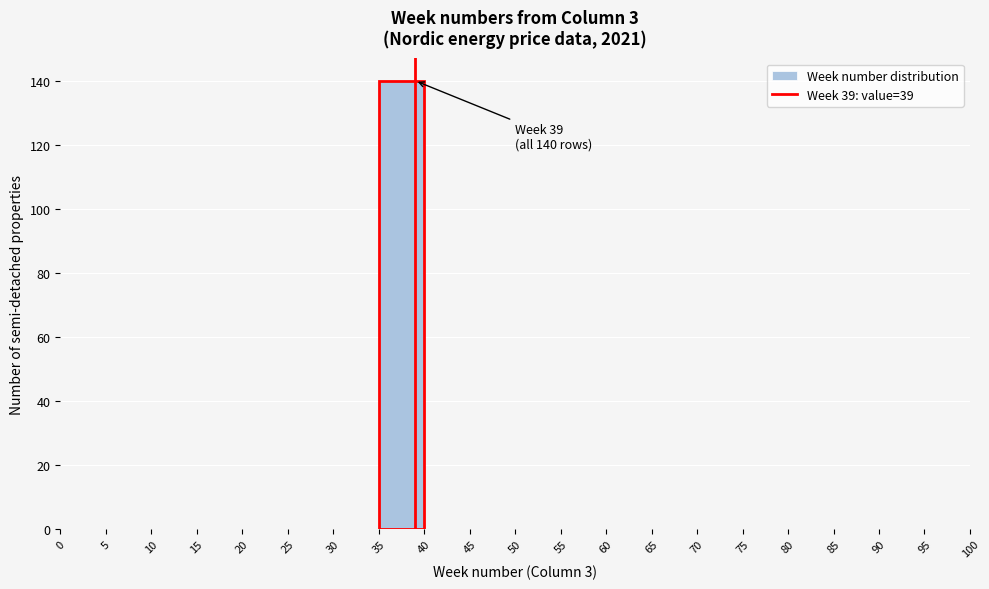

Over which range of the x-axis is the bar tallest?

35 to 40